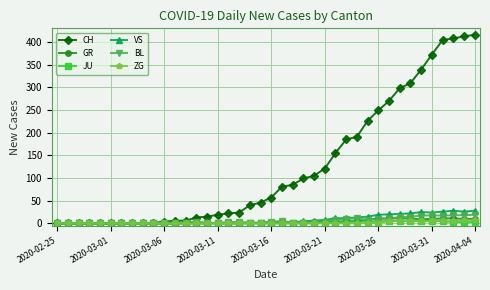

What are all the series names shown in the legend?

CH, GR, JU, VS, BL, ZG